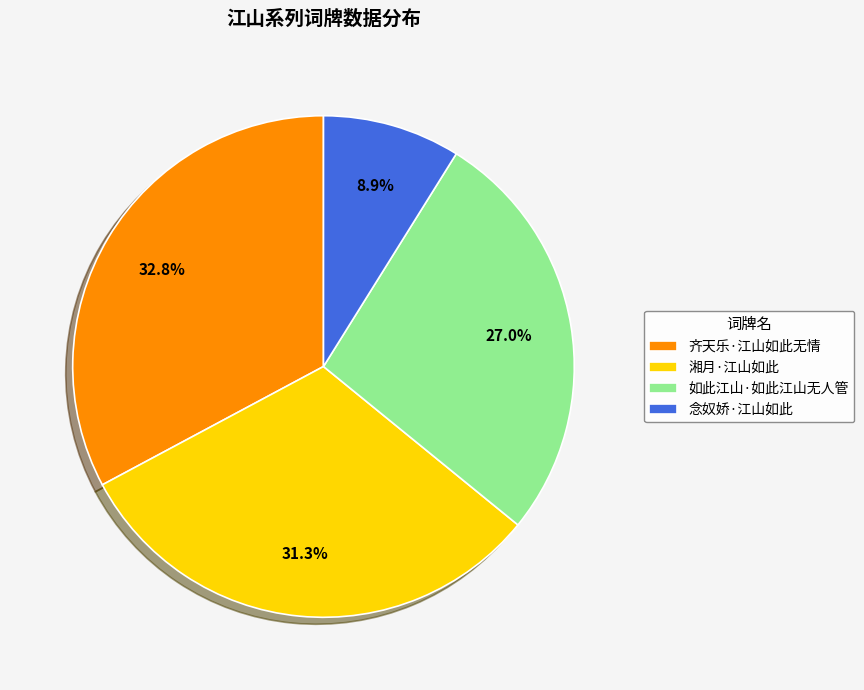

Which slice is the smallest?

念奴娇·江山如此